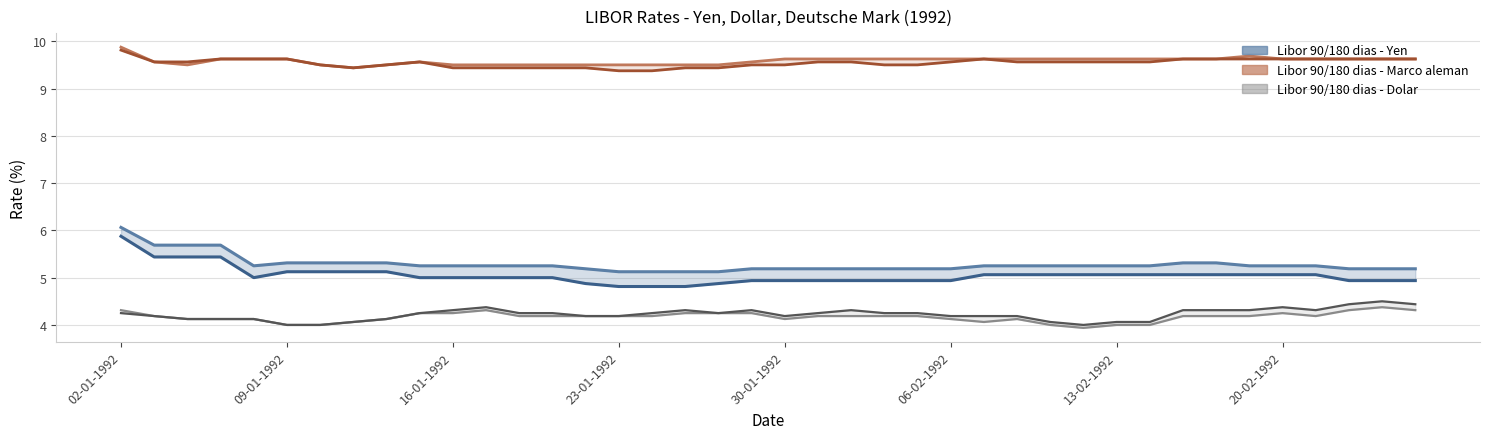

How many categories are shown in the chart?

40